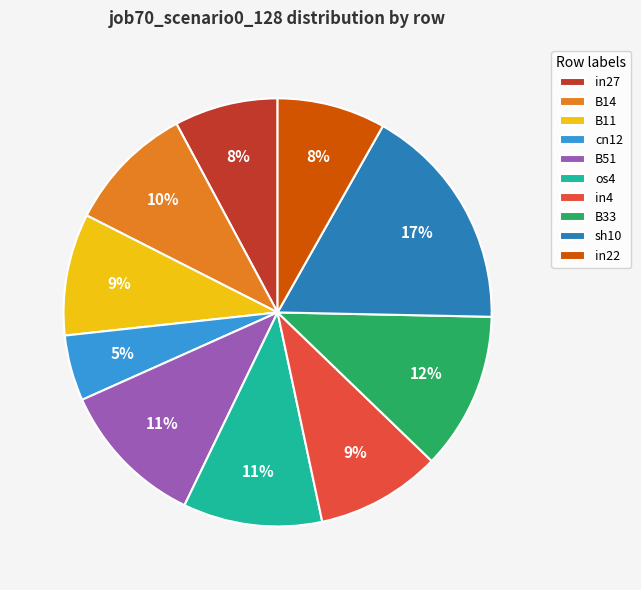

Is there a majority slice in this chart?

No